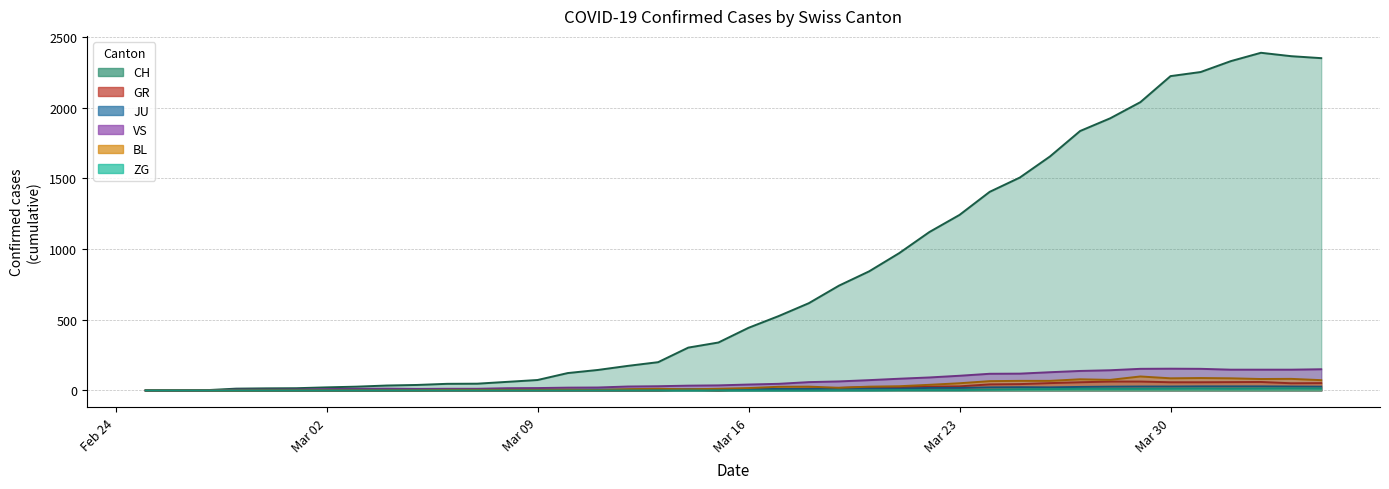

Which category has the highest value across all series?

2020-04-02